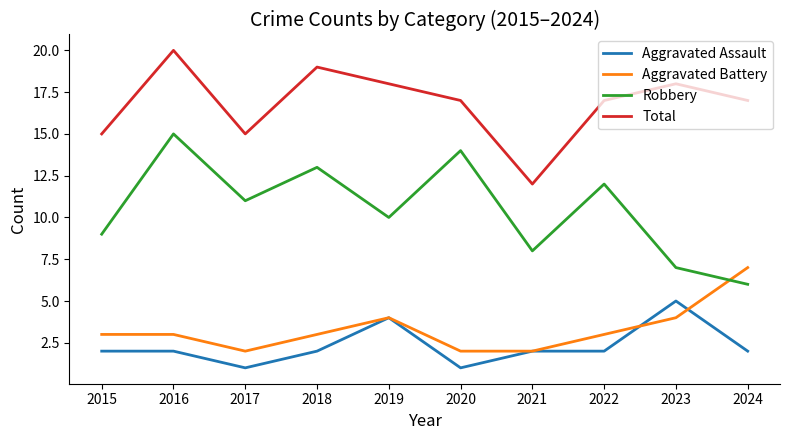

Which series changed the most between 2015 and 2020?

Robbery